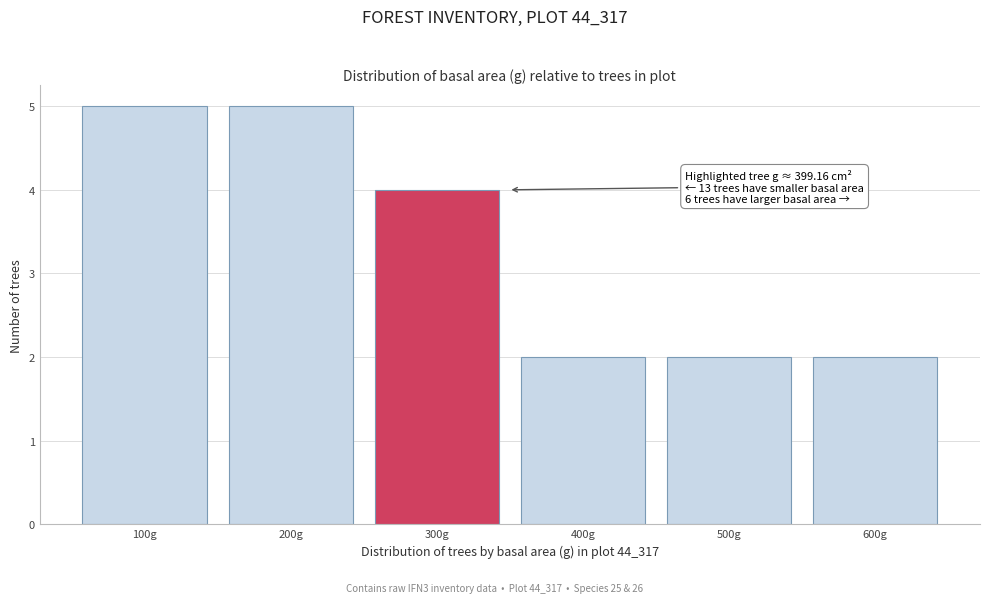

Reading right to left, what are all the values shown in this chart?

2	2	2	4	5	5